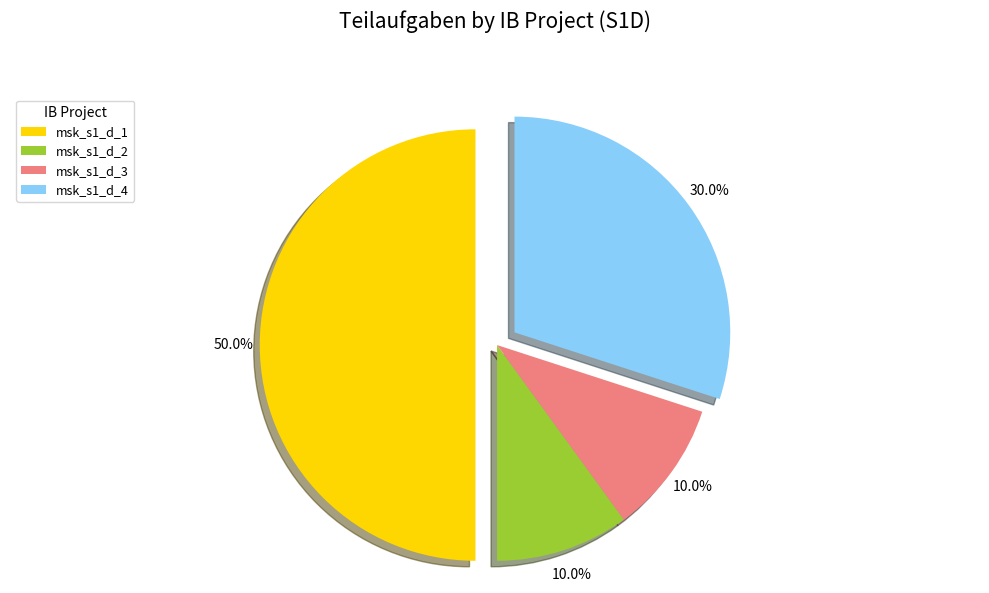

To the nearest percent, what is the average slice percentage?

25%